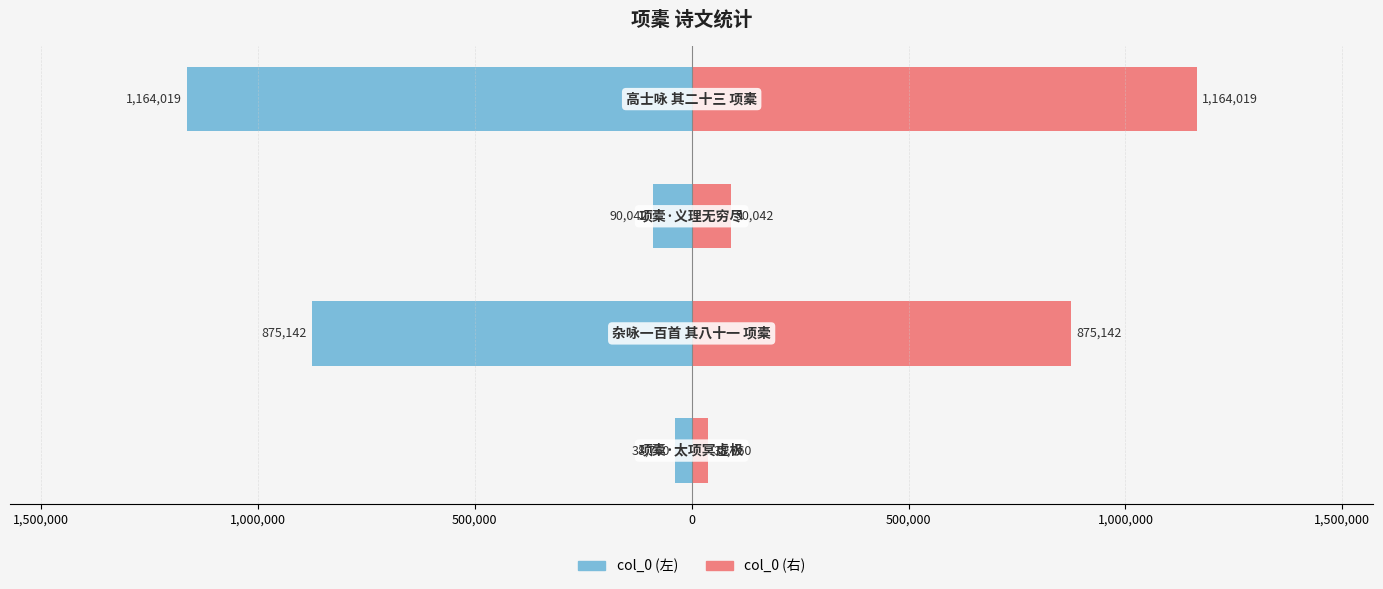

What is the greatest value displayed?

1164019